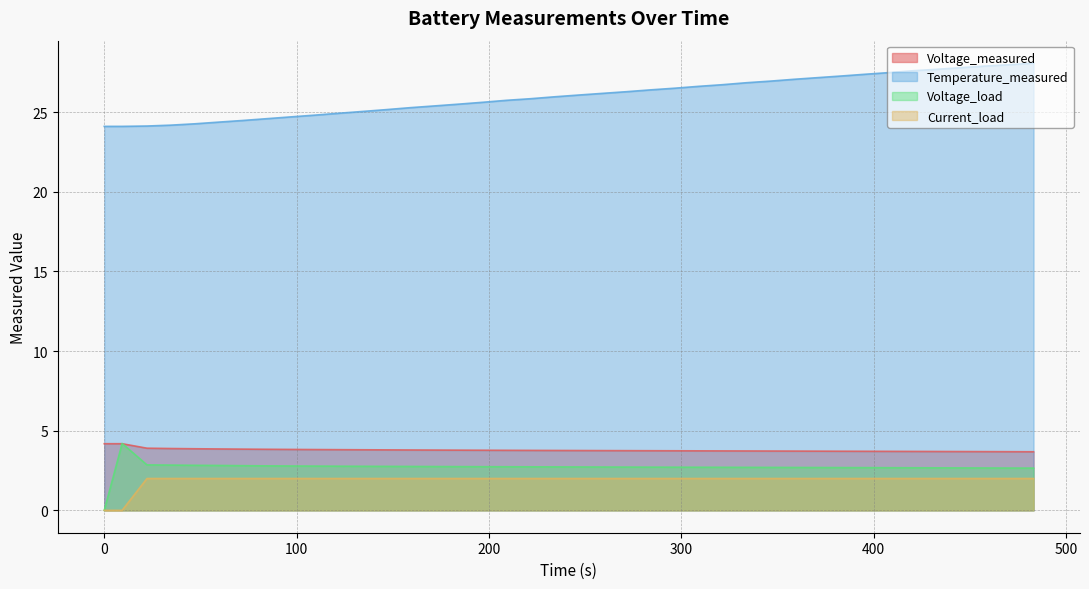

True or false: Current_load and Temperature_measured cross at least once.

False